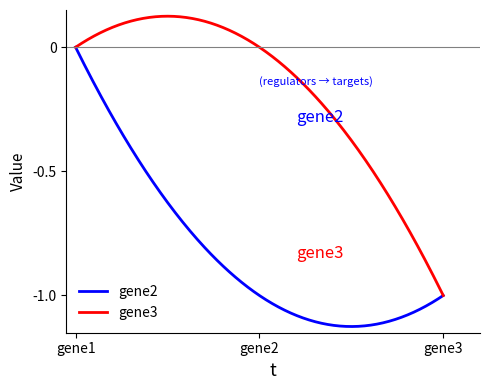

List the series in order of their overall mean, lowest first.

gene2, gene3